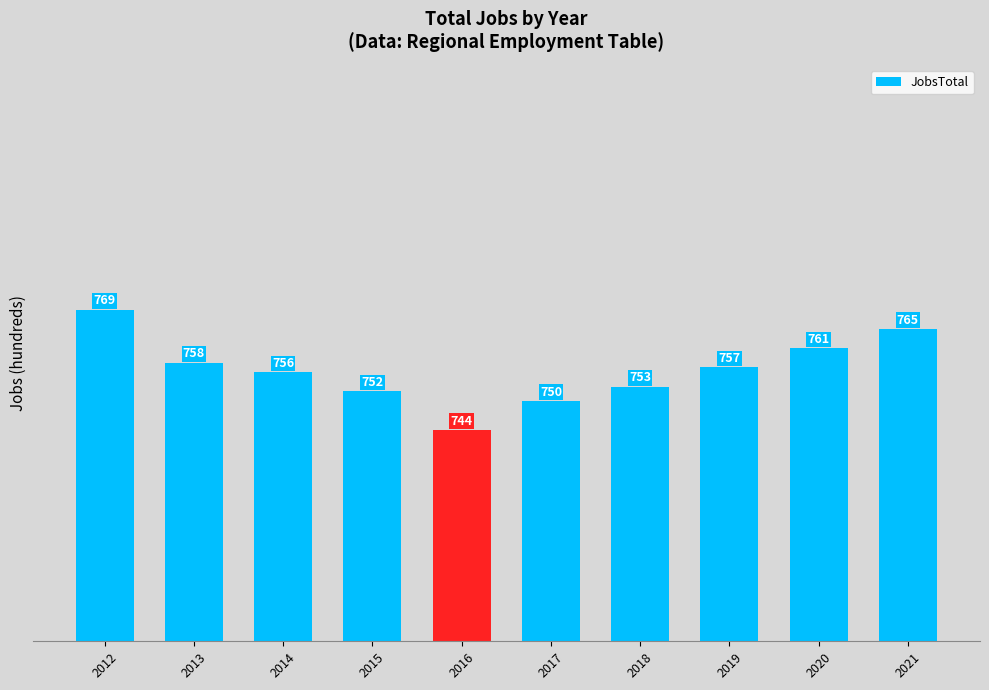

What is the value of the 5th bar from the left?

744